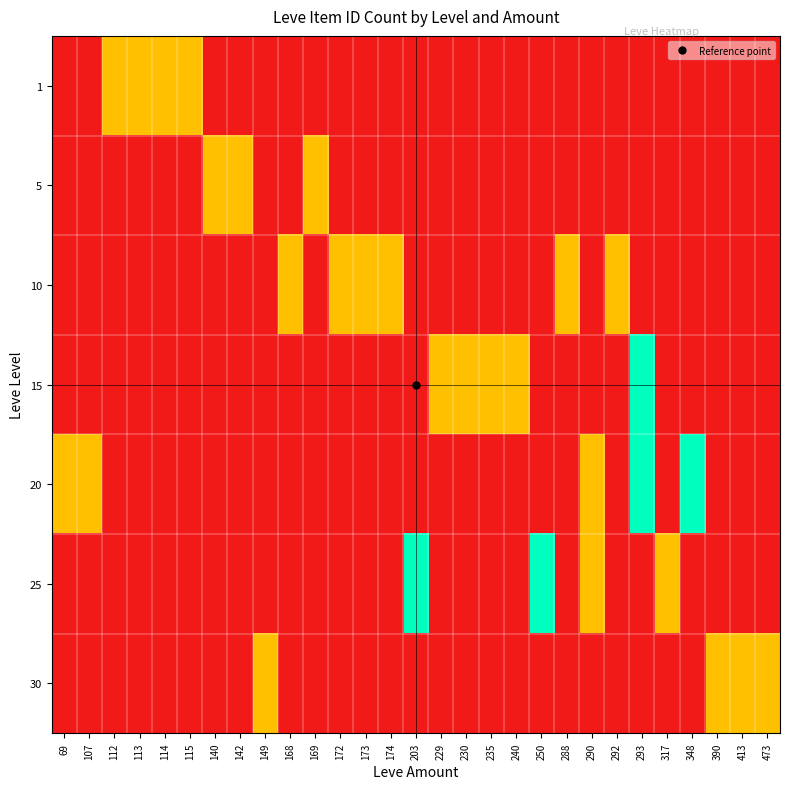

Which label corresponds to the smallest value in the chart?

69